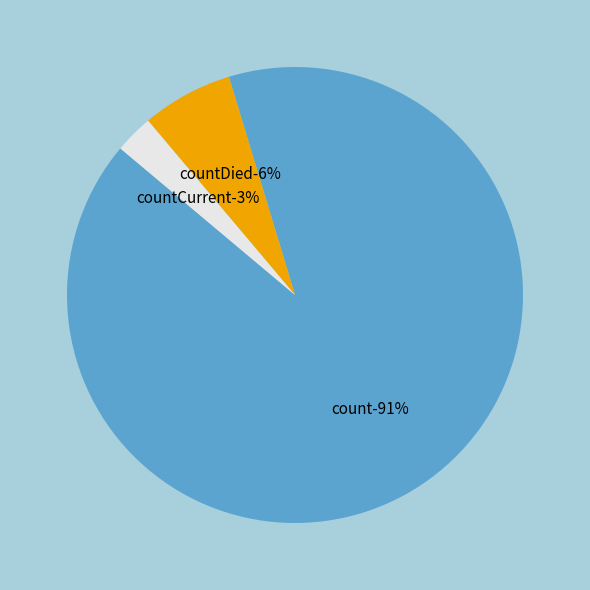

Count the number of slices in the pie.

3